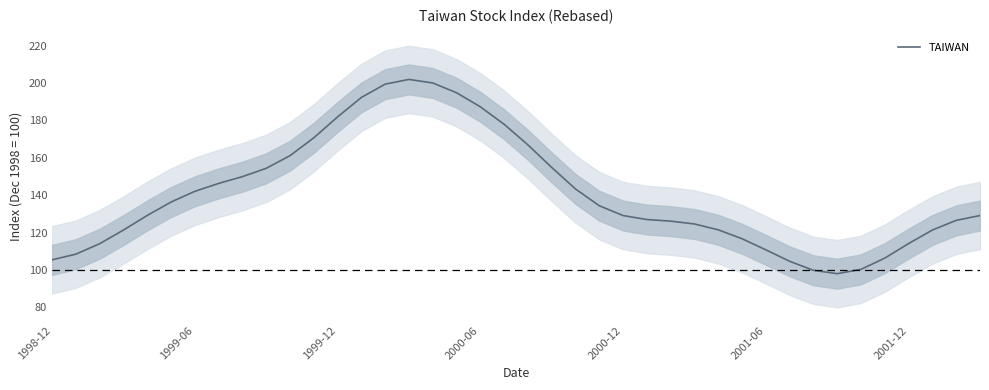

The TAIWAN series shows 110.8 at 2001-06. True or false?

True